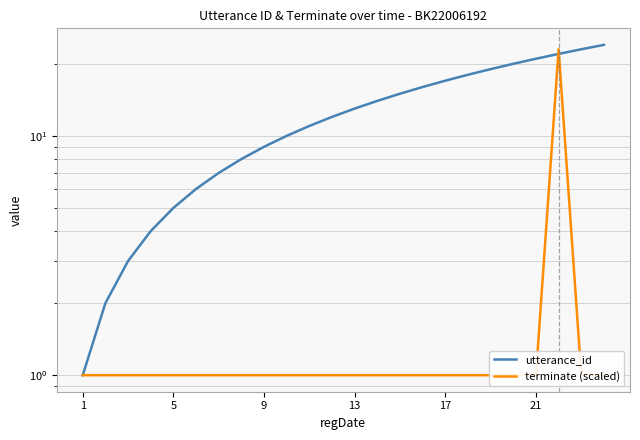

Is it true that utterance_id equals 1 at 5?

False